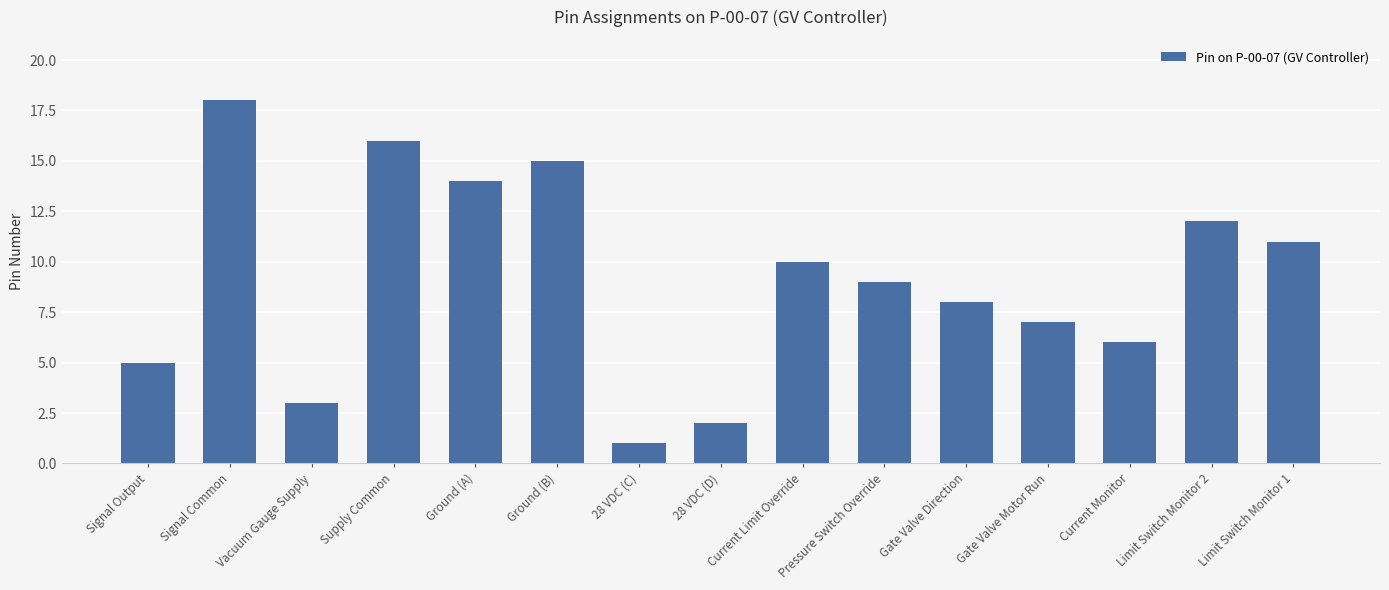

At which label does the data first exceed 9?

Signal Common